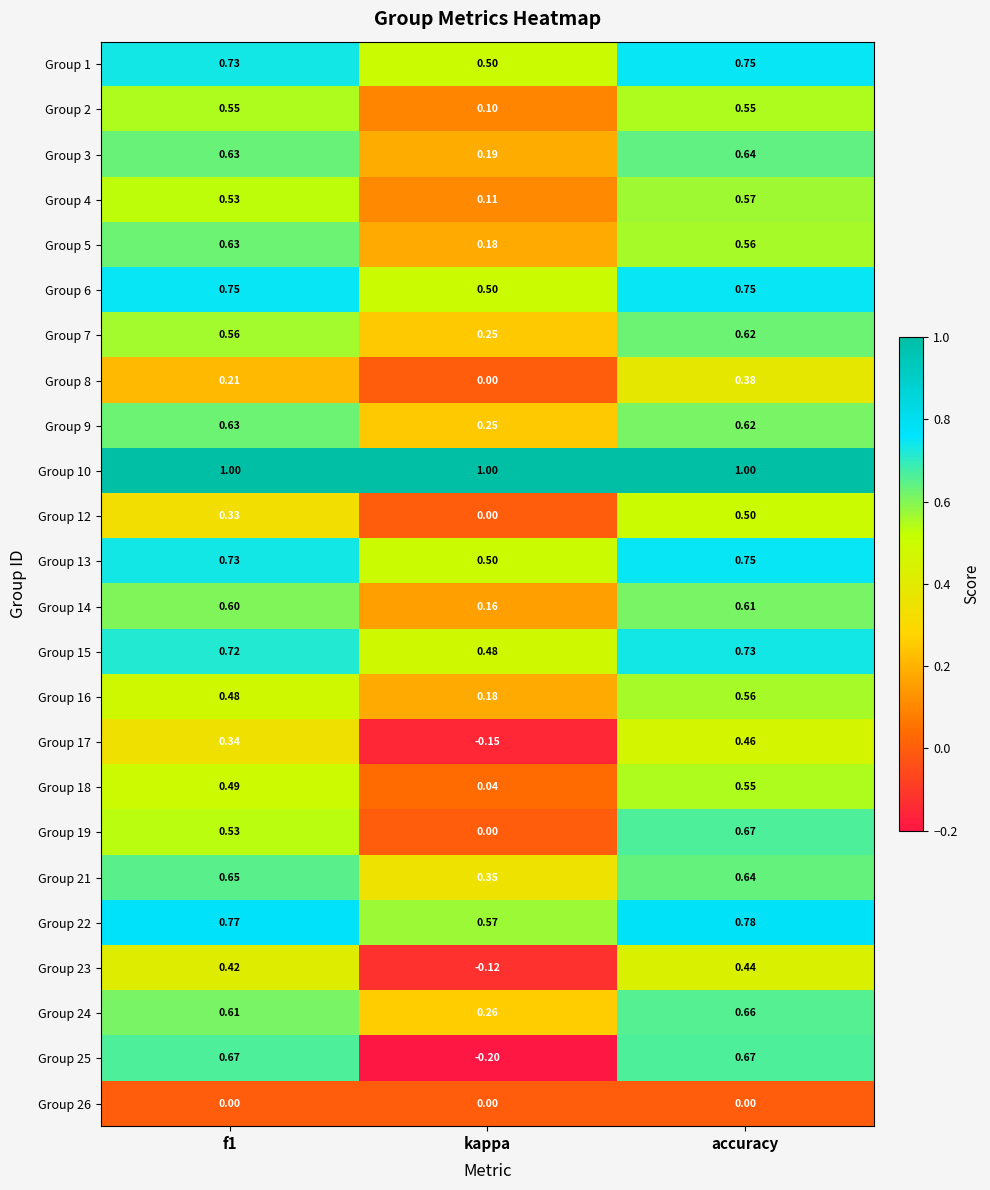

Is the value of Group 22 at kappa greater than the value of Group 24 at accuracy?

No